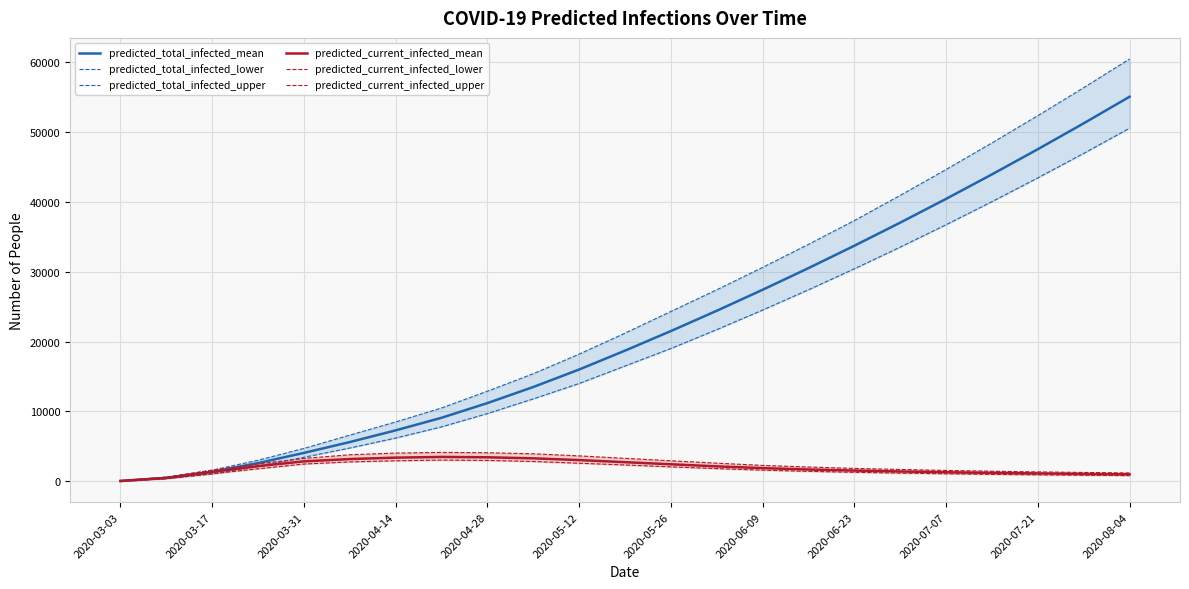

What is the difference between the predicted_current_infected_mean values at 2020-05-12 and 2020-03-17?

1684